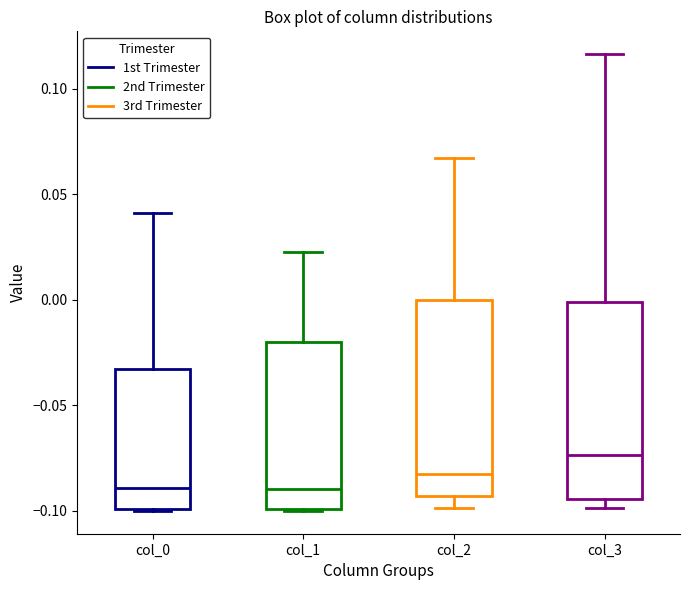

Which box's median line is the highest?

col_3